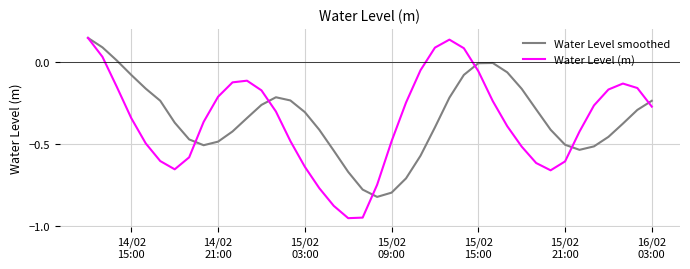

What are all the series names shown in the legend?

Water Level smoothed, Water Level (m)